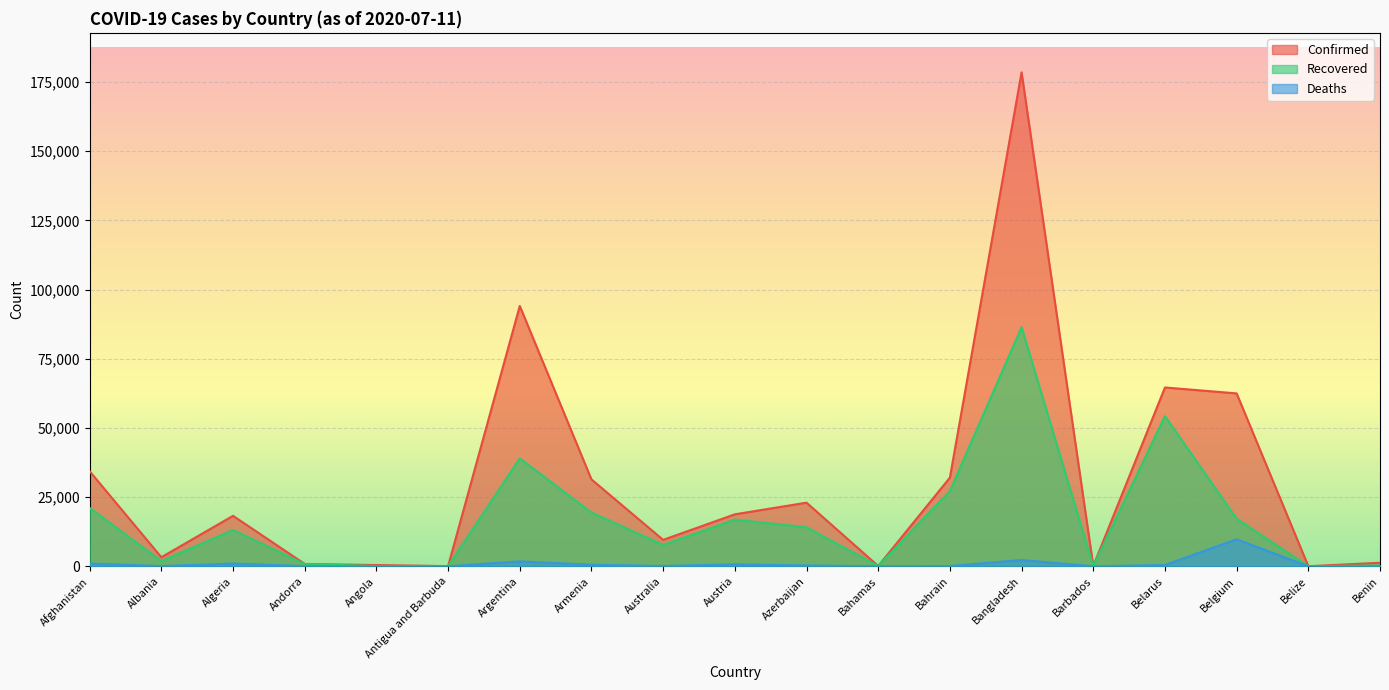

True or false: Recovered has more than 0 interior local peaks.

True